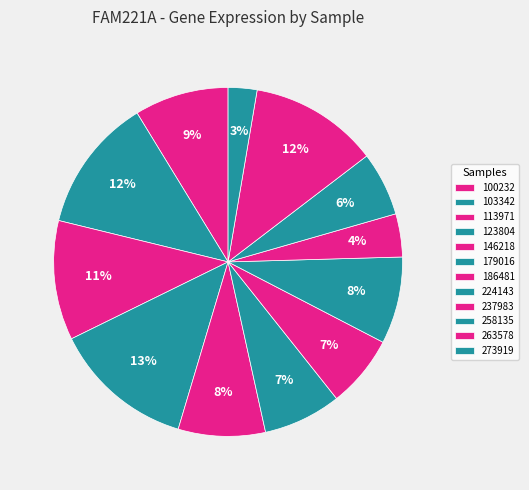

The 186481 slice represents 7% of the pie. True or false?

True